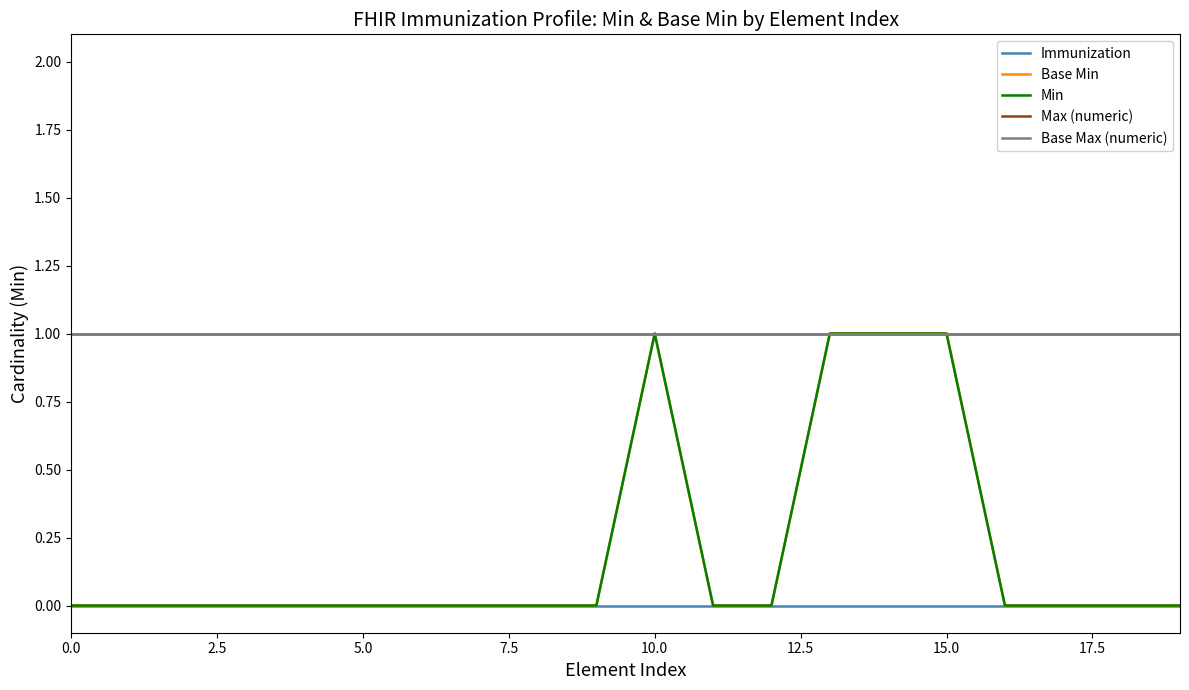

Does the chart have visible grid lines?

No